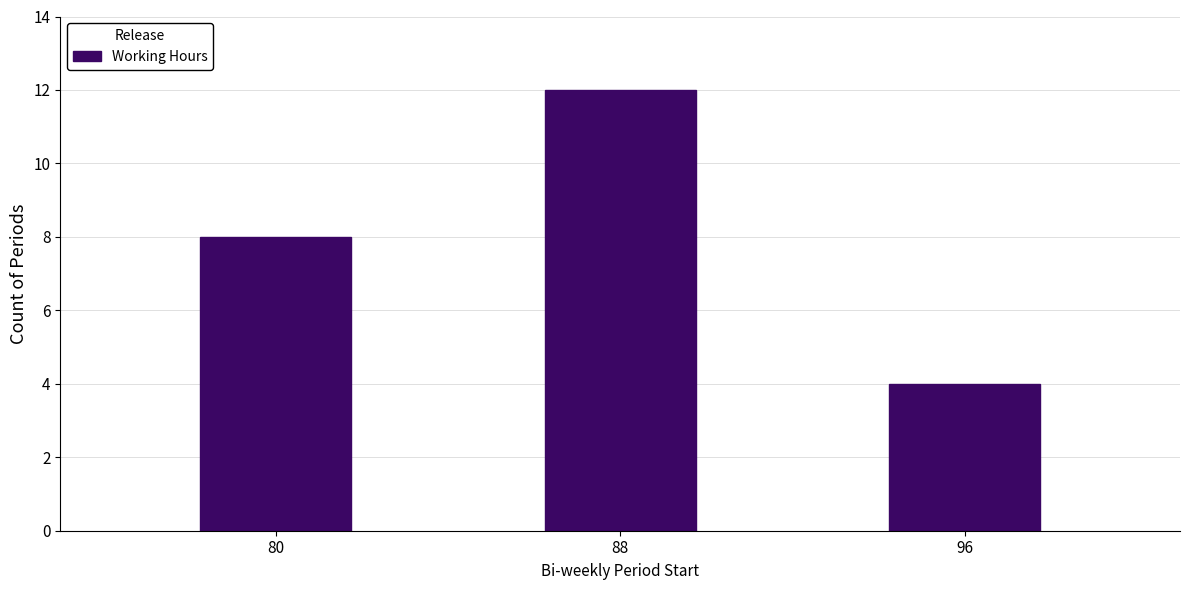

Reading left to right, extract all data points from this chart.

8	12	4